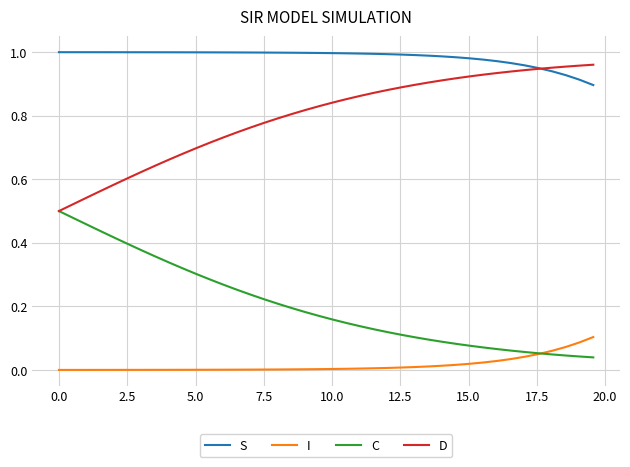

How many categories are shown in the chart?

40